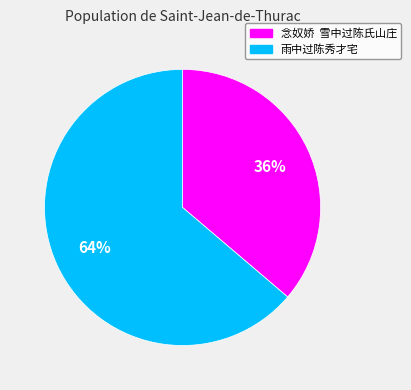

To the nearest percent, what is the average slice percentage?

50%